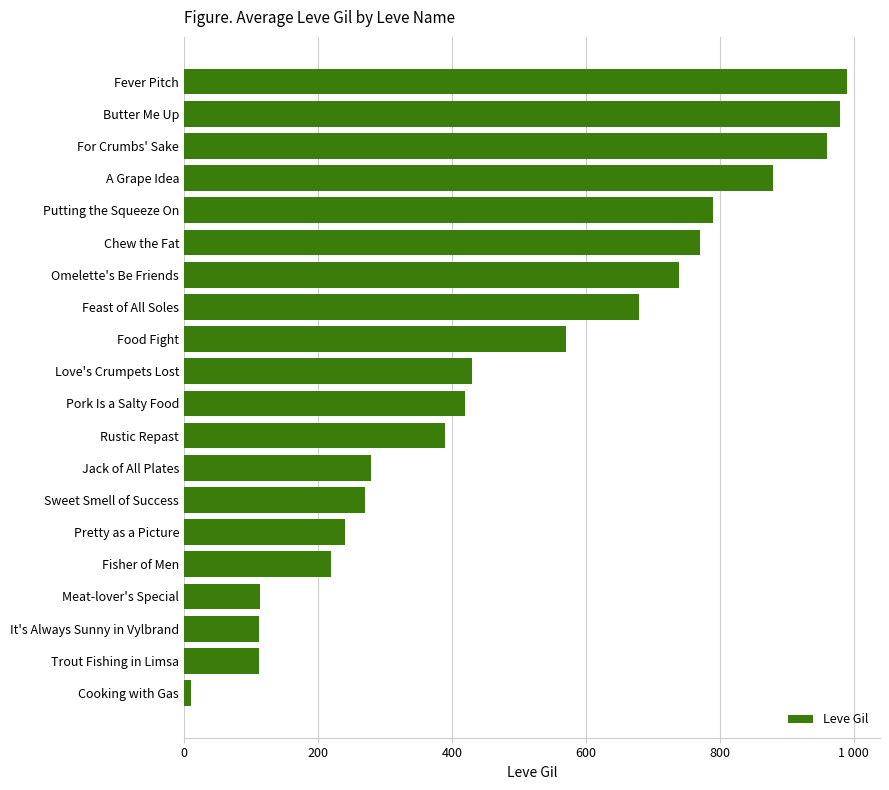

How many data points are above 430?

9